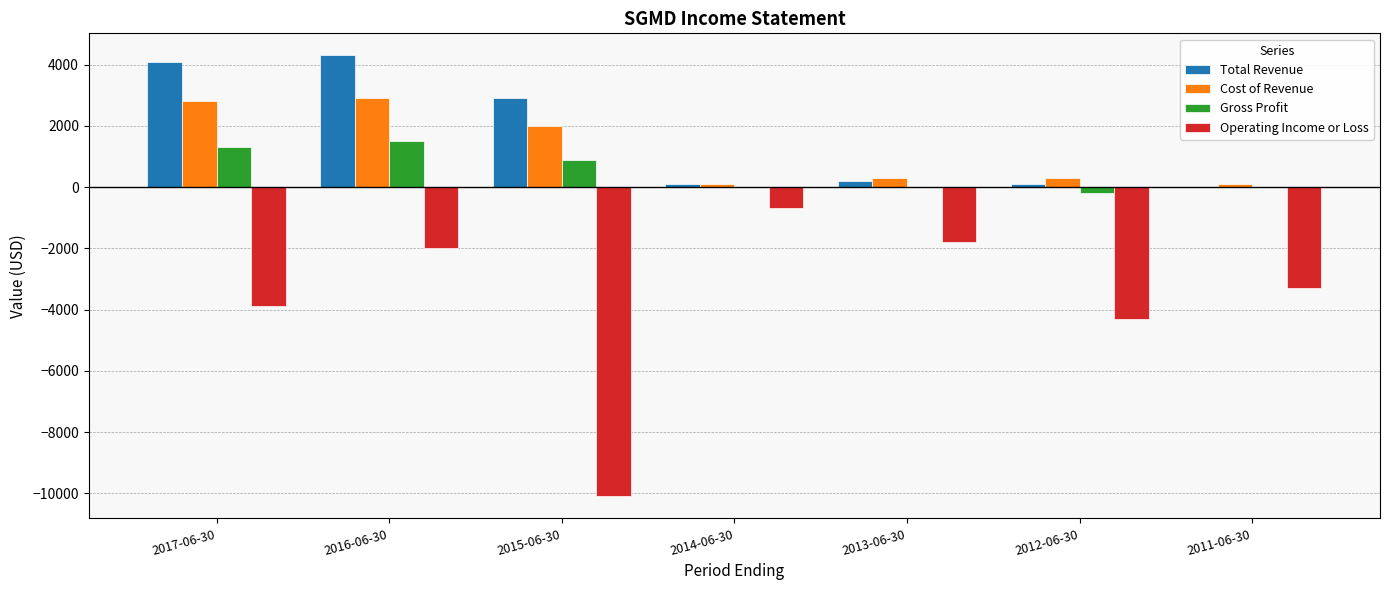

What is the sum of all Cost of Revenue values?

8500